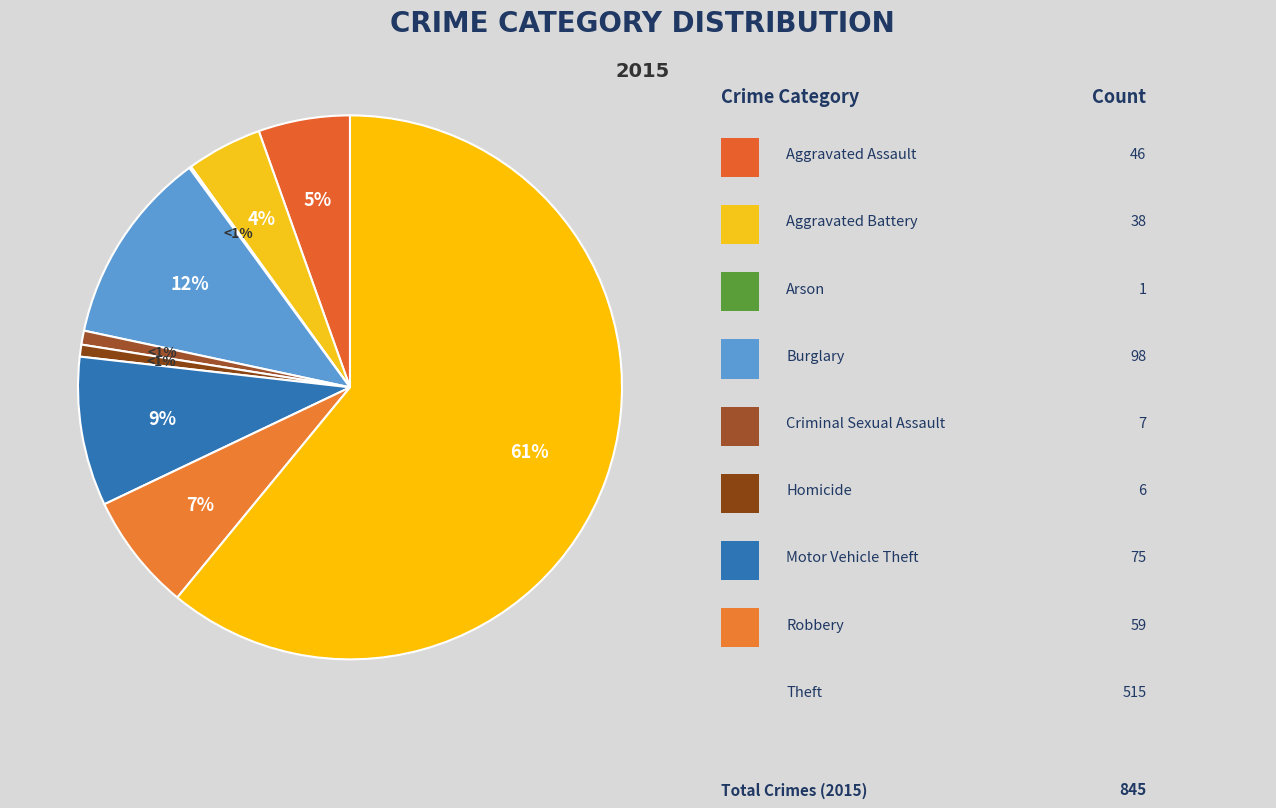

How many slices are in this pie chart?

9